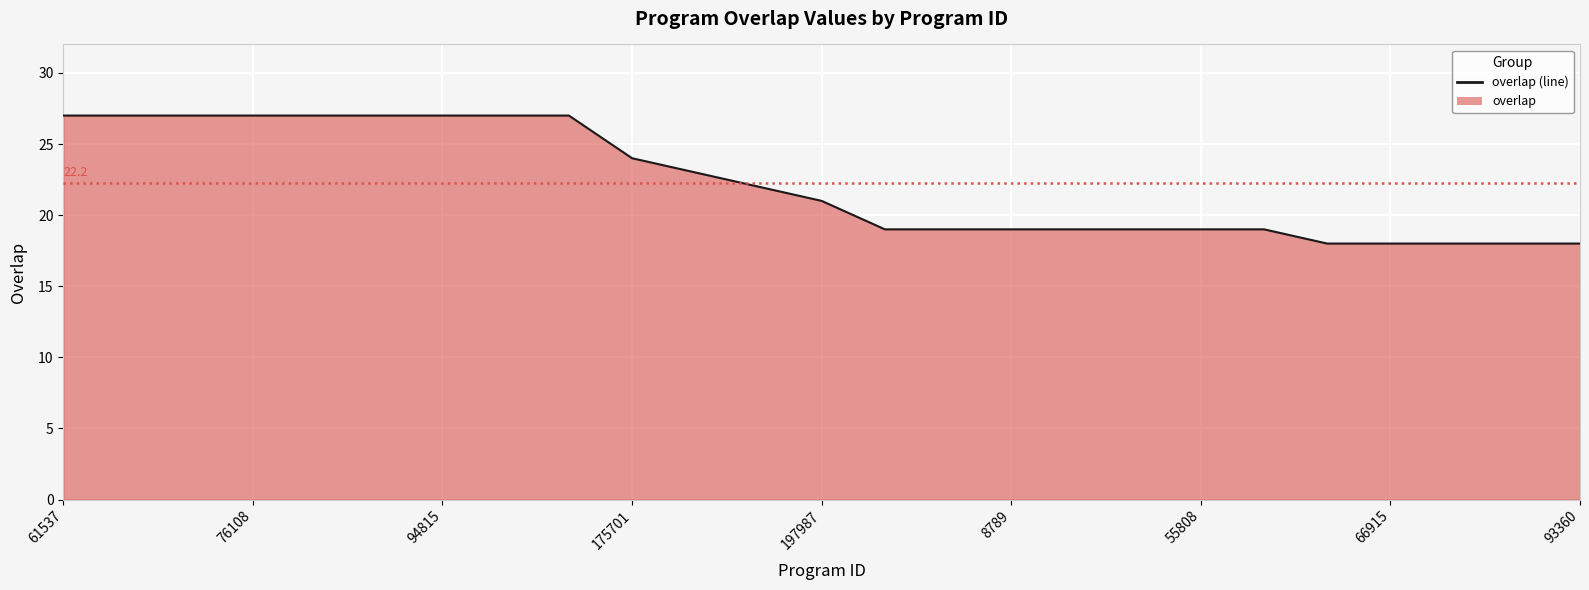

Count the values in the range 19 to 27.

20